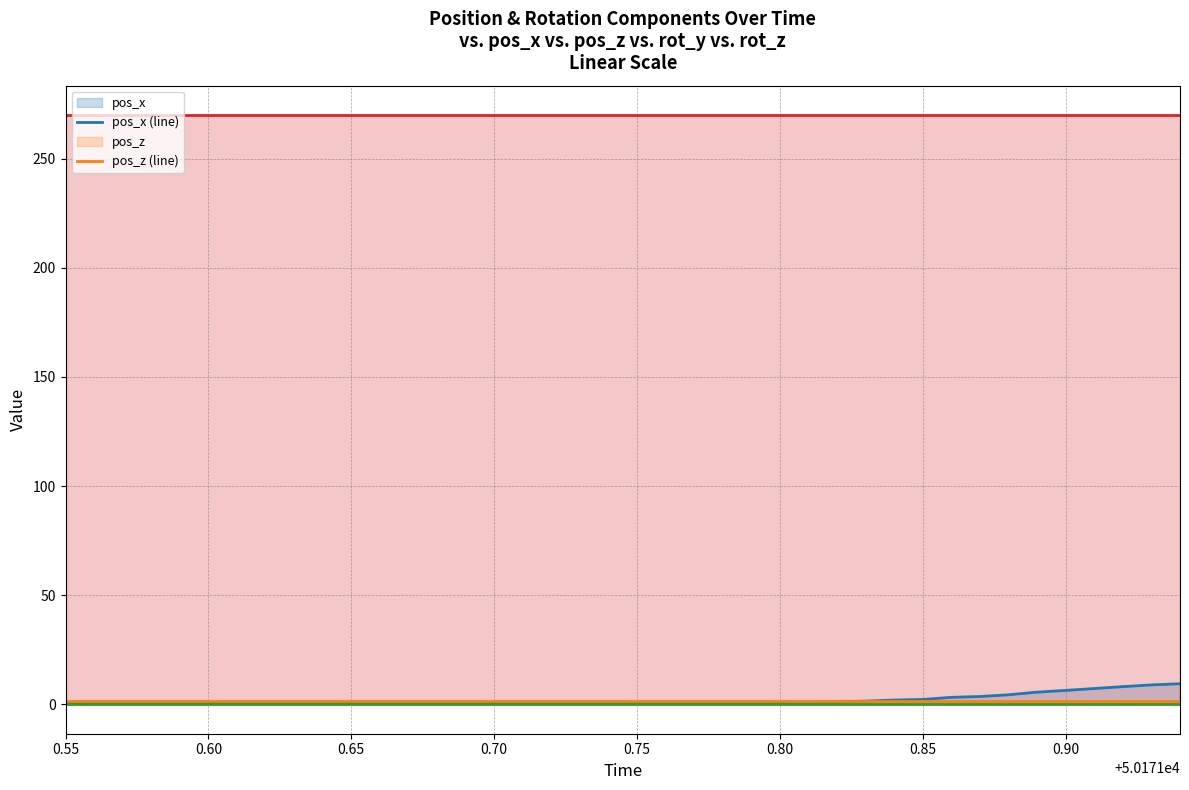

Which series has the largest total across all categories?

rot_z (line)